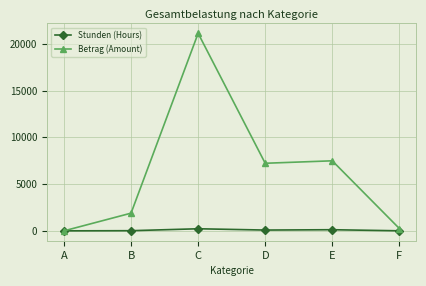

At which label does Betrag (Amount) reach its minimum?

A